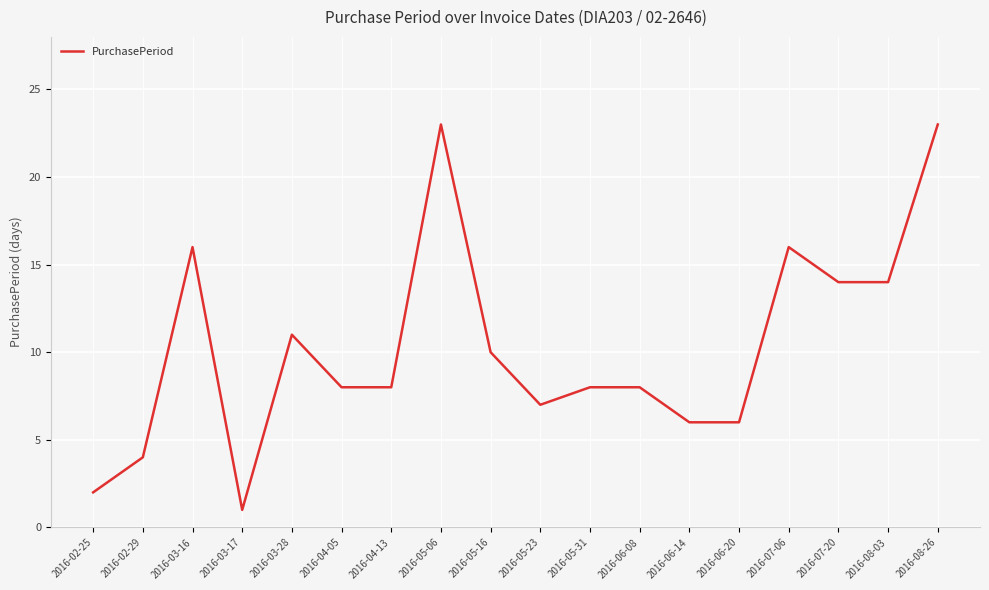

How many lines are shown in the chart?

1